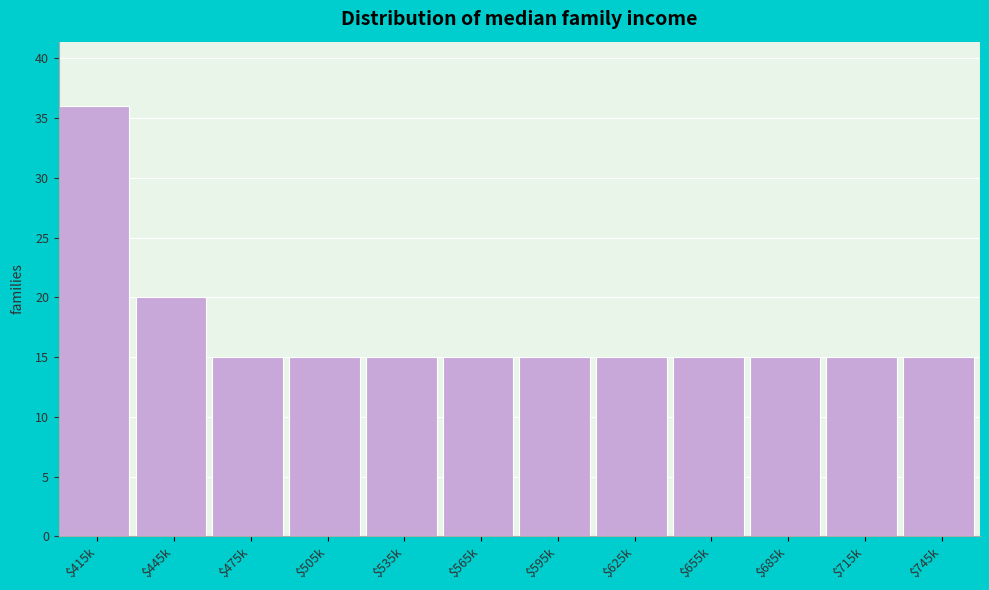

Reading right to left, list all the values displayed in this chart.

15	15	15	15	15	15	15	15	15	15	20	36